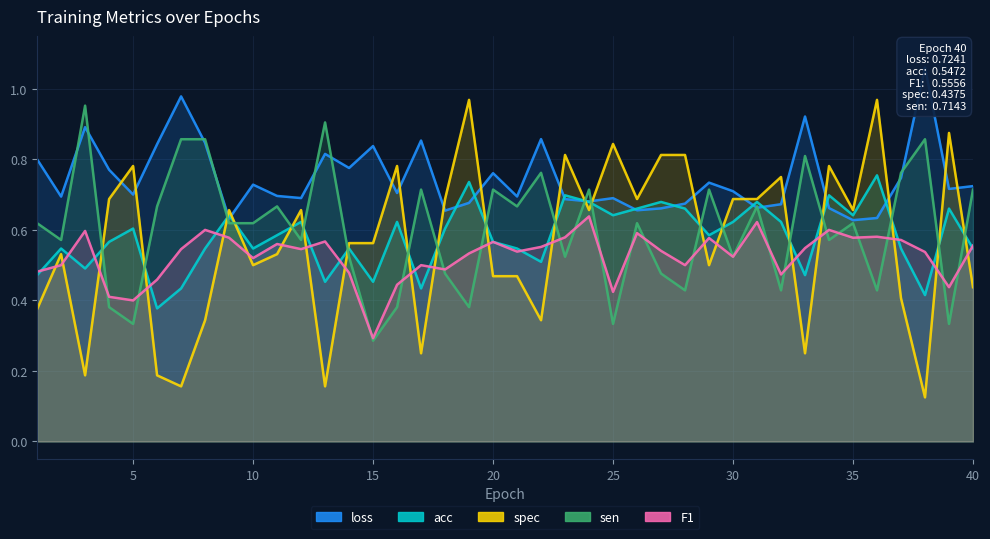

At how many categories does at least one series exceed 1?

1